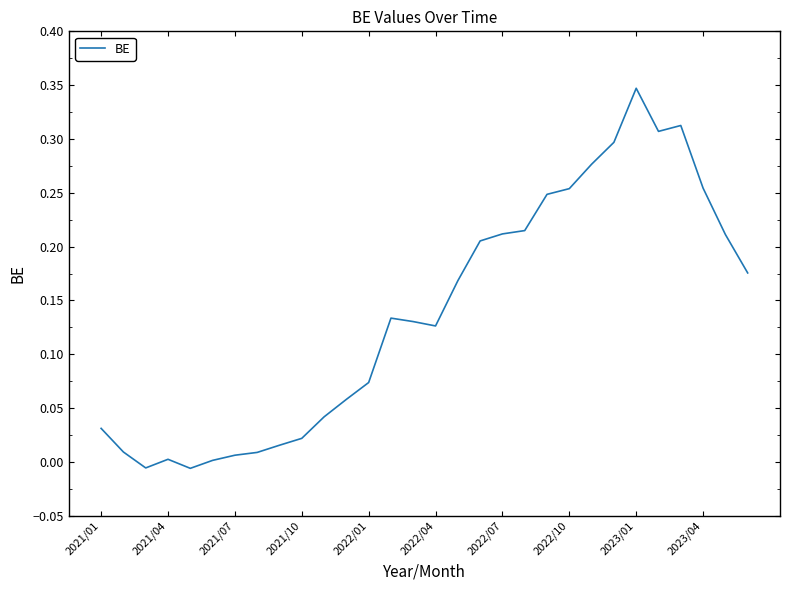

What is the difference between the maximum and minimum values?

0.4